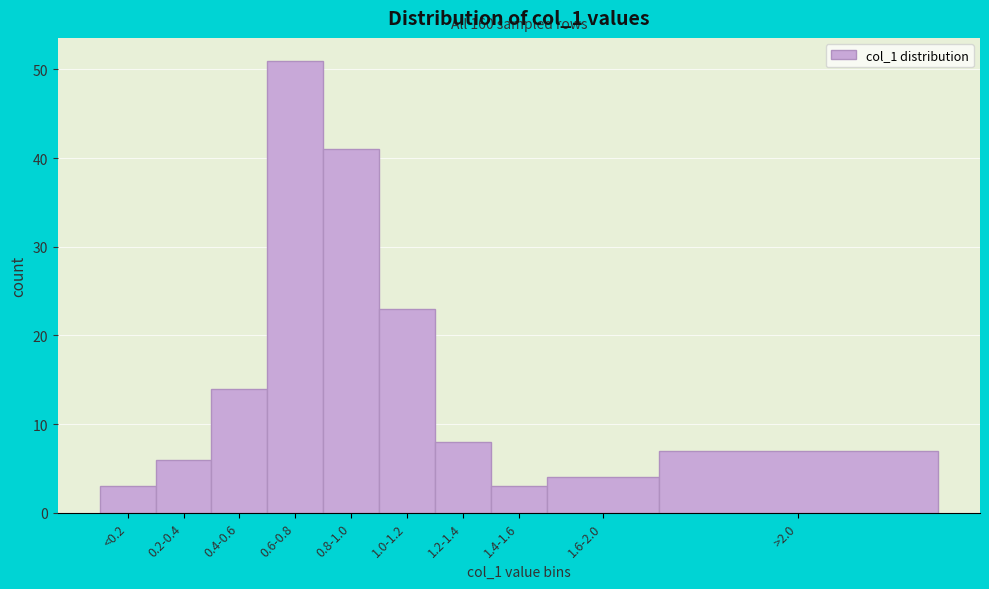

Reading left to right, what are all the values shown in this chart?

3	6	14	51	41	23	8	3	4	7